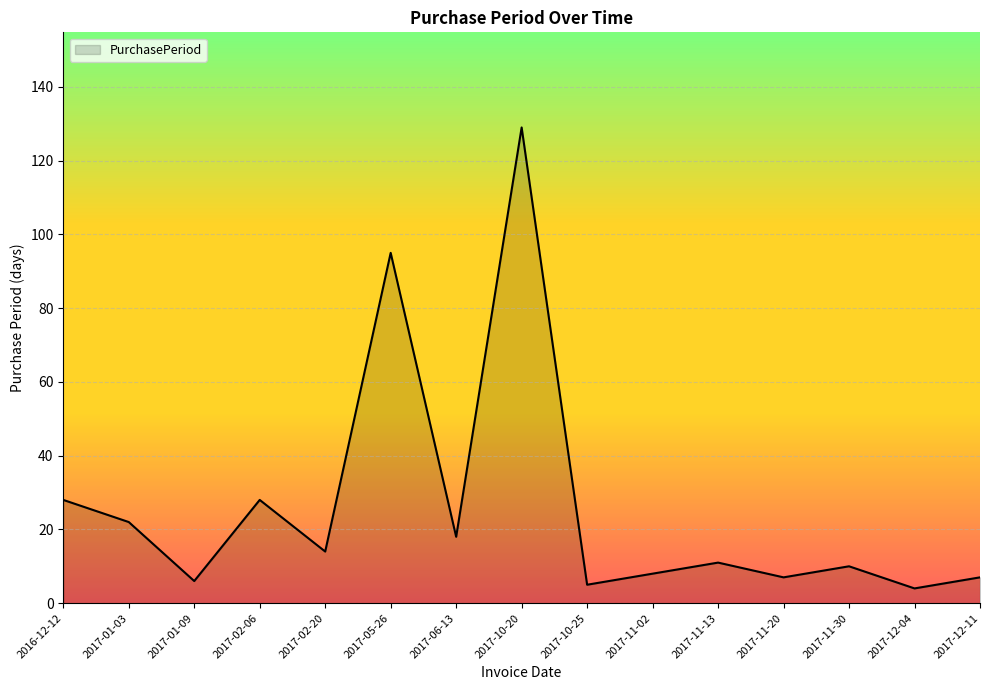

What is the change in value from 2017-02-20 to 2017-11-20?

-7